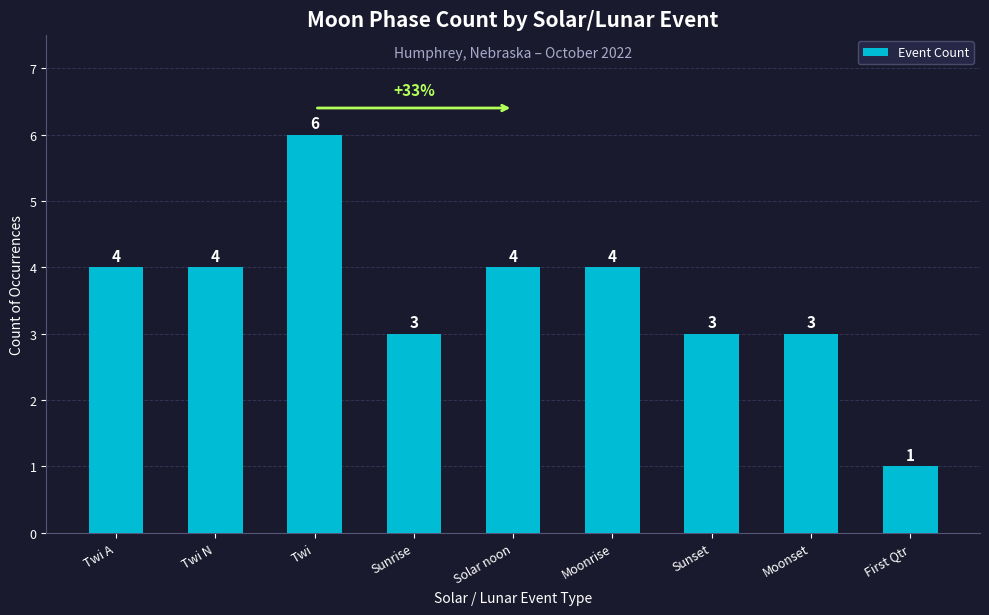

Are the bars horizontal?

No